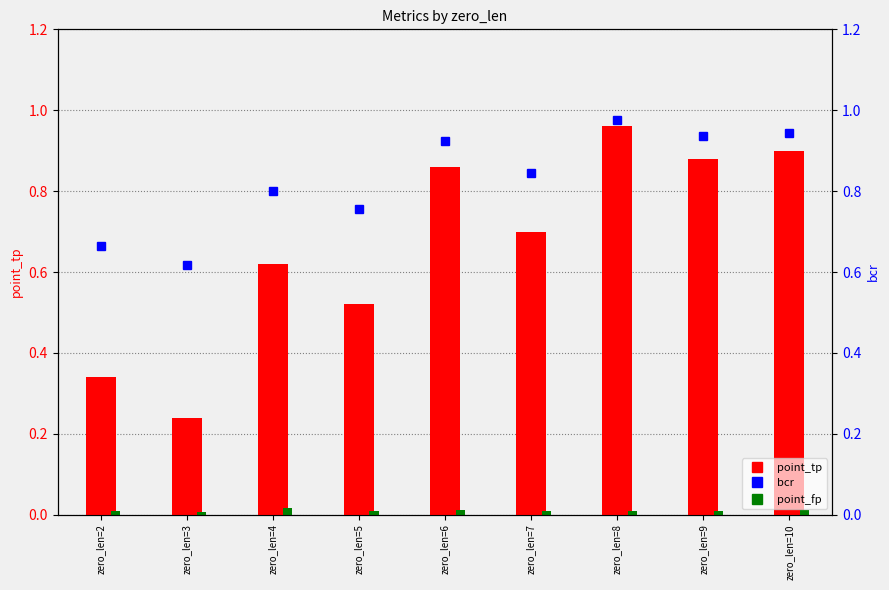

Reading left to right, extract all data points from this chart.

point_tp: 0.3	0.2	0.6	0.5	0.9	0.7	1.0	0.9	0.9
point_fp: 0.0	0.0	0.0	0.0	0.0	0.0	0.0	0.0	0.0
bcr: 0.7	0.6	0.8	0.8	0.9	0.8	1.0	0.9	0.9